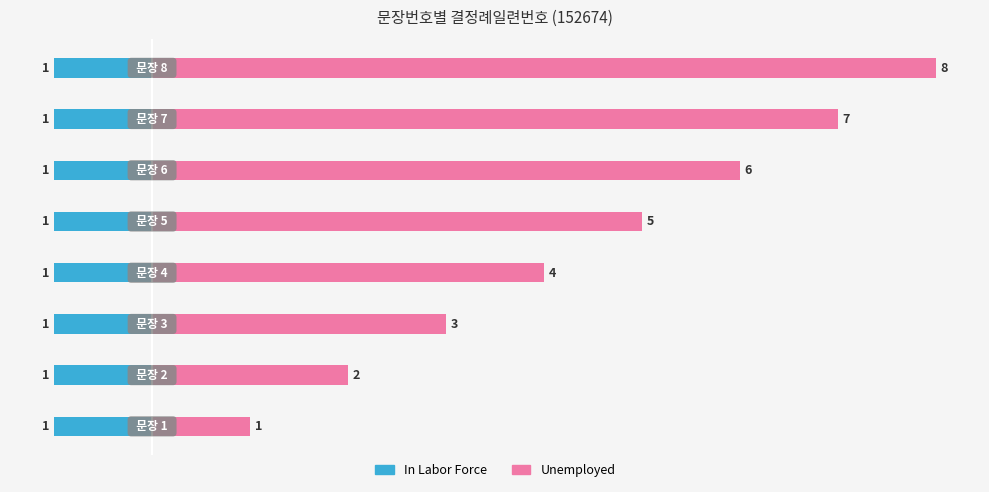

Count the number of data series in this chart.

2